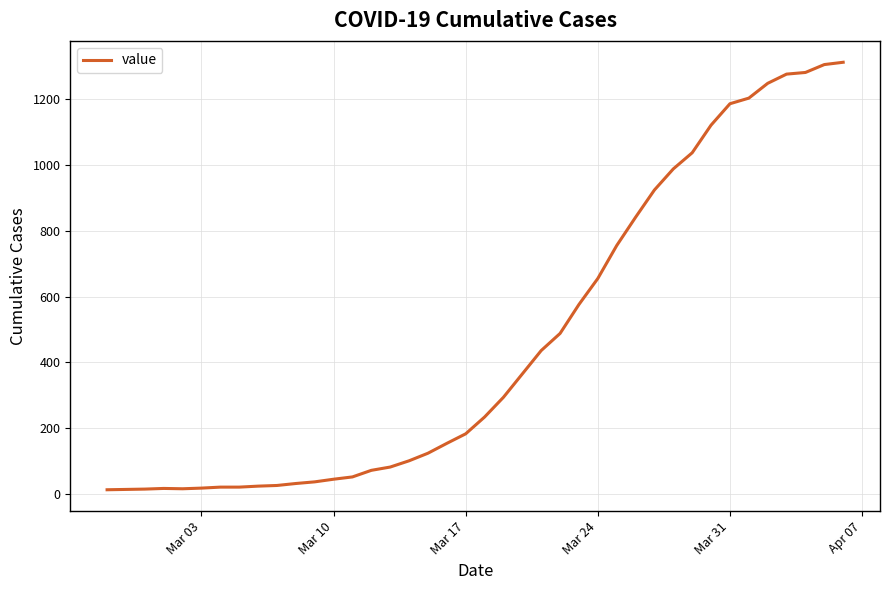

What is the maximum value shown in the chart?

1312